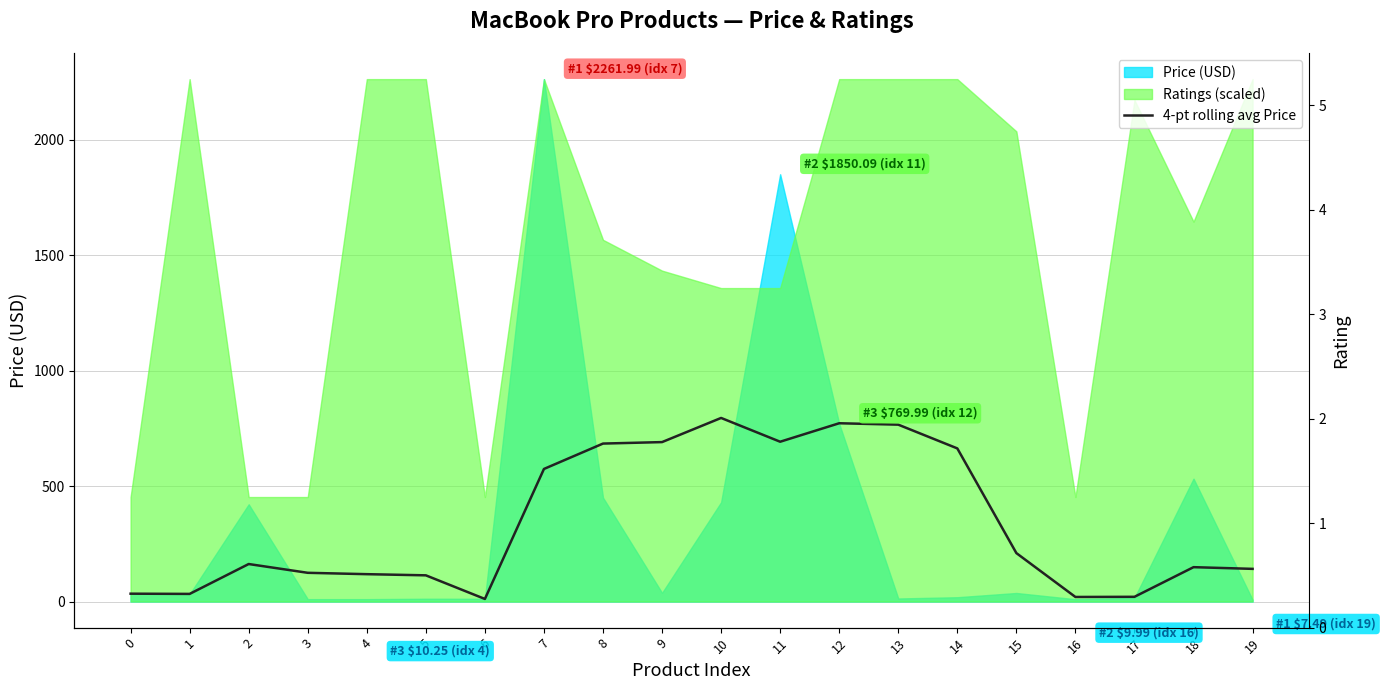

What is the sum of all values?

6771.4